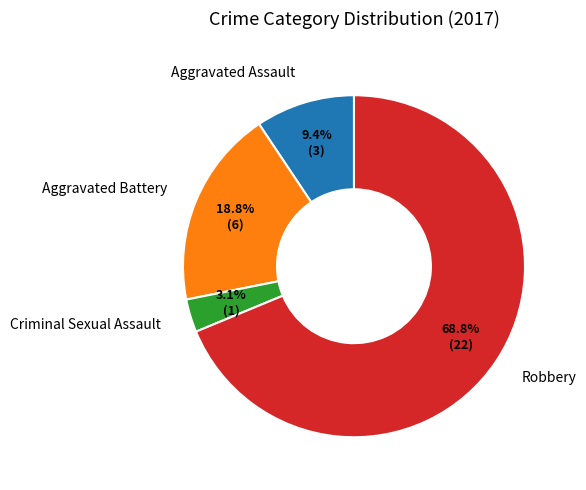

Is it true that Robbery is 54% of the pie?

False